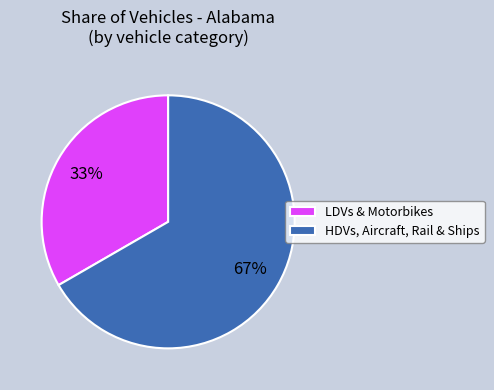

True or false: LDVs & Motorbikes accounts for 33% of the total.

True